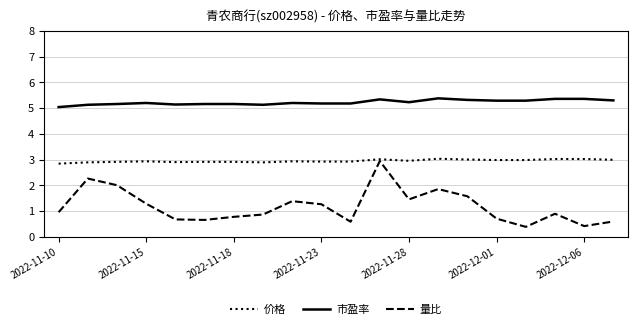

True or false: 价格 and 市盈率 intersect in this chart.

False